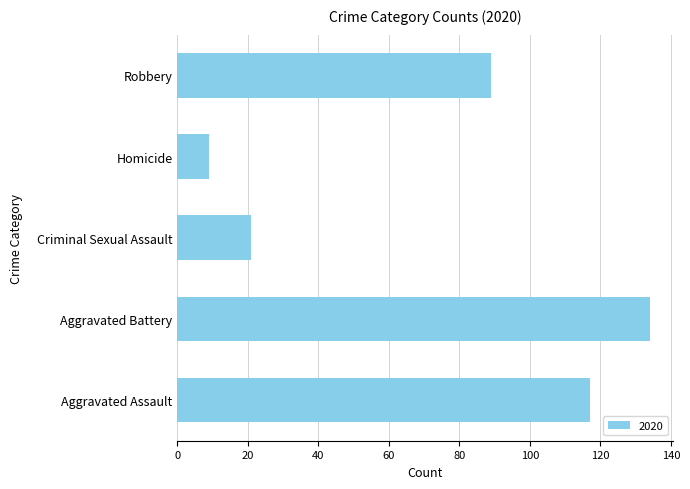

True or false: the data shows 89 at Robbery.

True